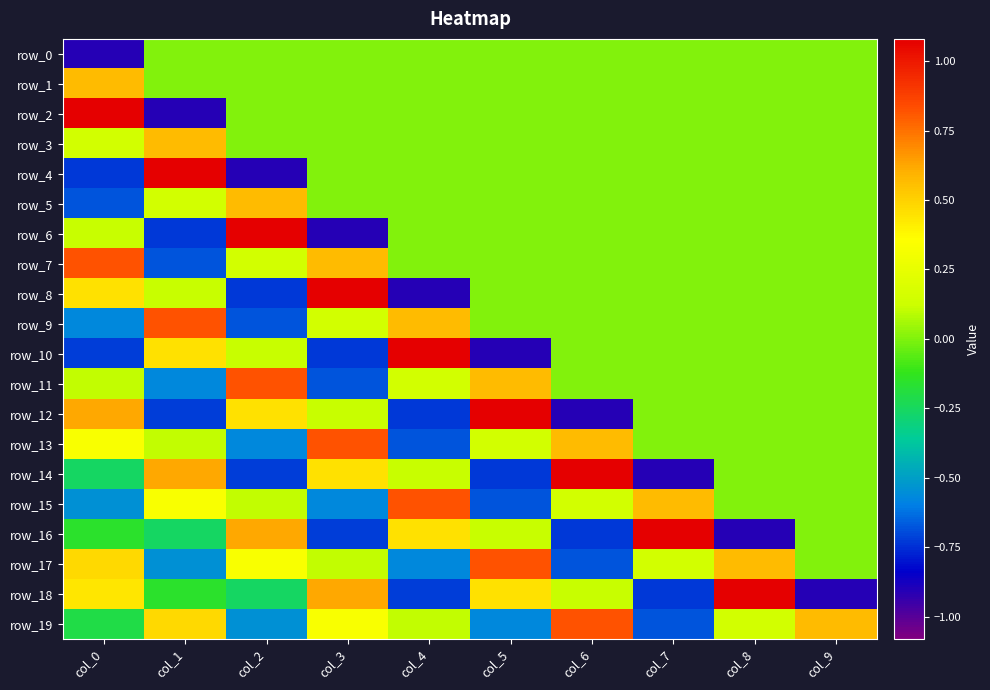

What is the total value across all series at col_2?

-0.2